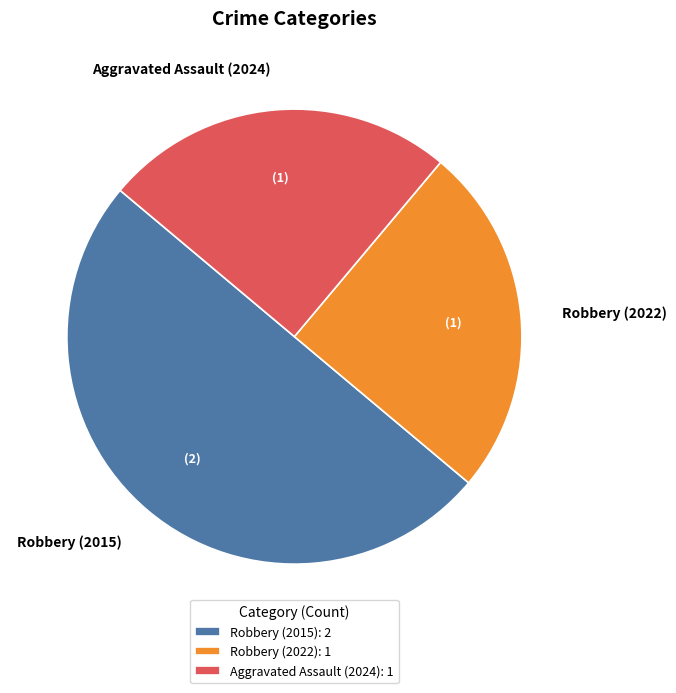

Combined, do Robbery (2015) and Aggravated Assault (2024) account for over 50%?

Yes